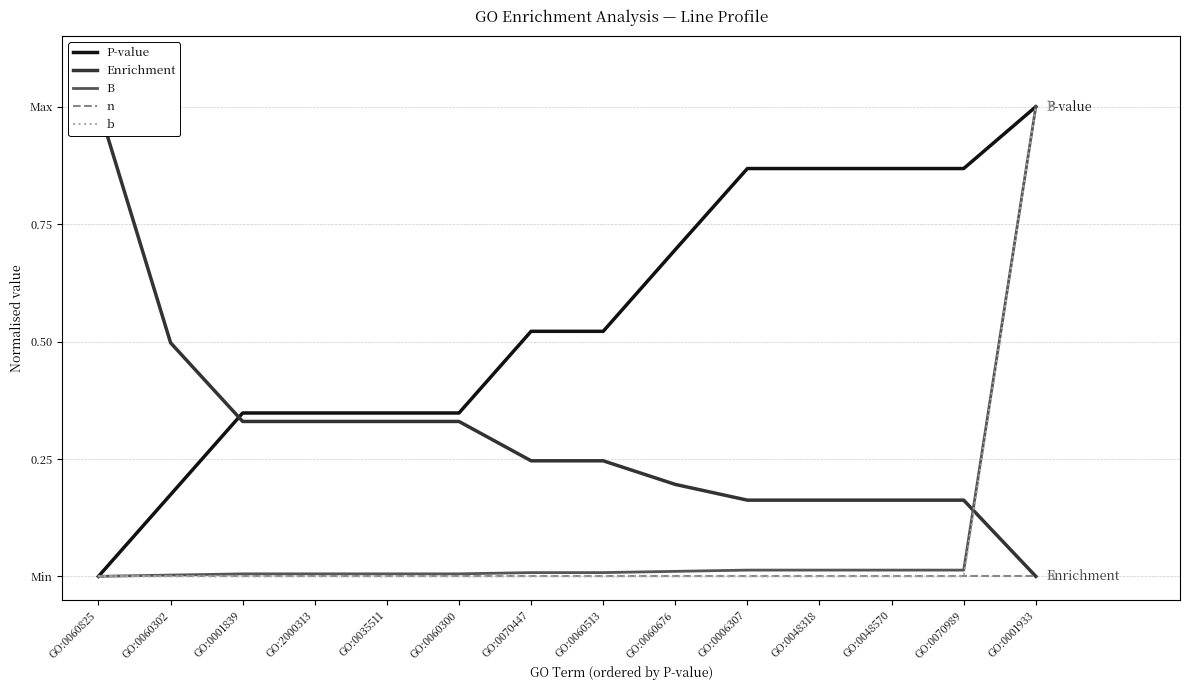

Is it true that B equals 0.0 at GO:0060676?

False